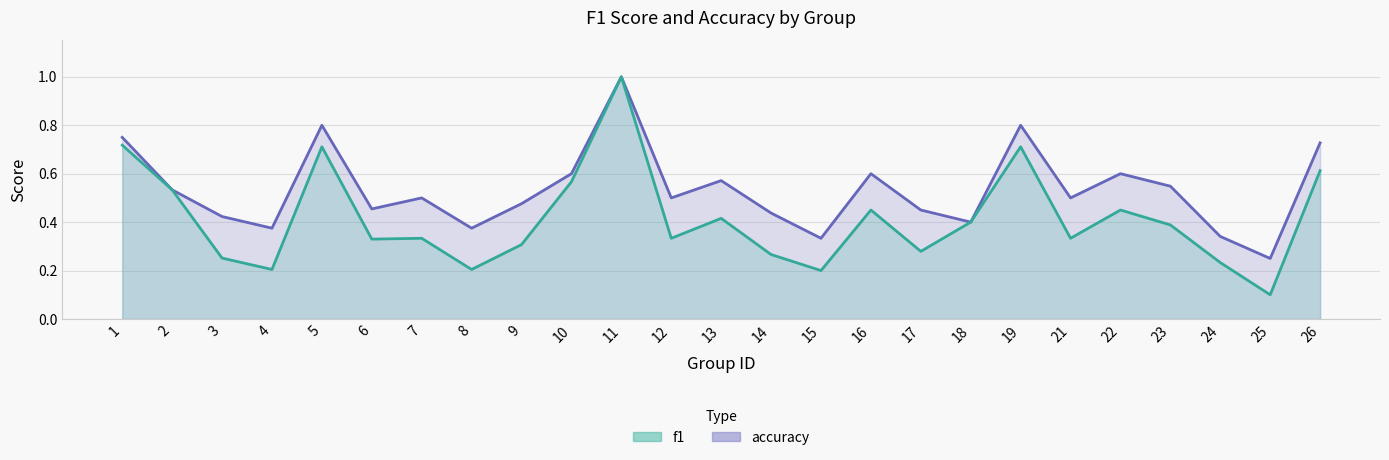

What is the total value across all series at 19?

1.5